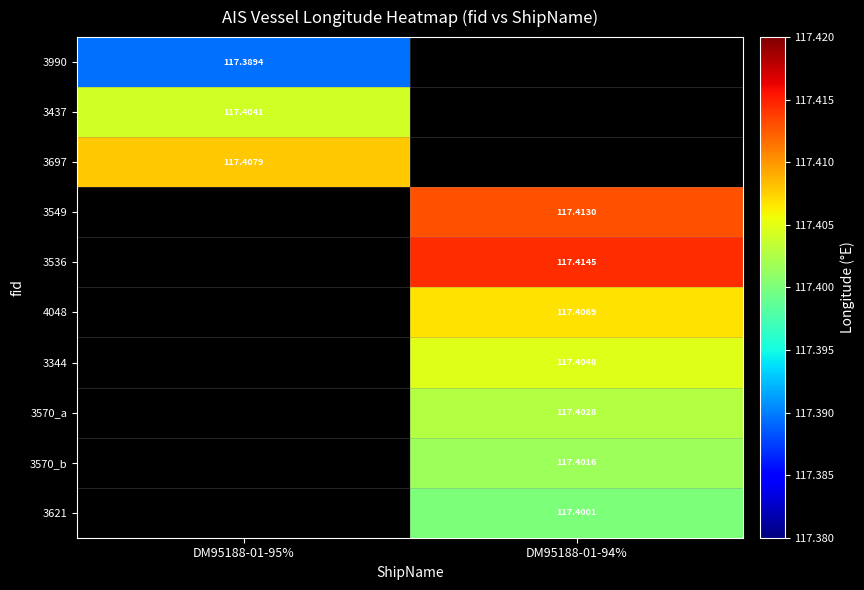

True or false: 3344 has a value of 117.4 at DM95188-01-94%.

True